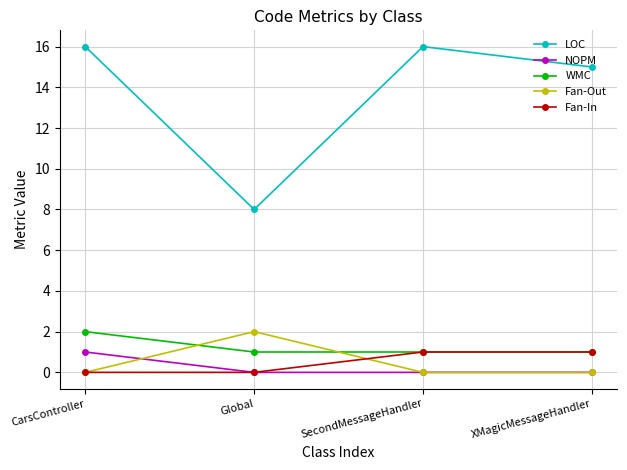

True or false: LOC and Fan-In cross at least once.

False